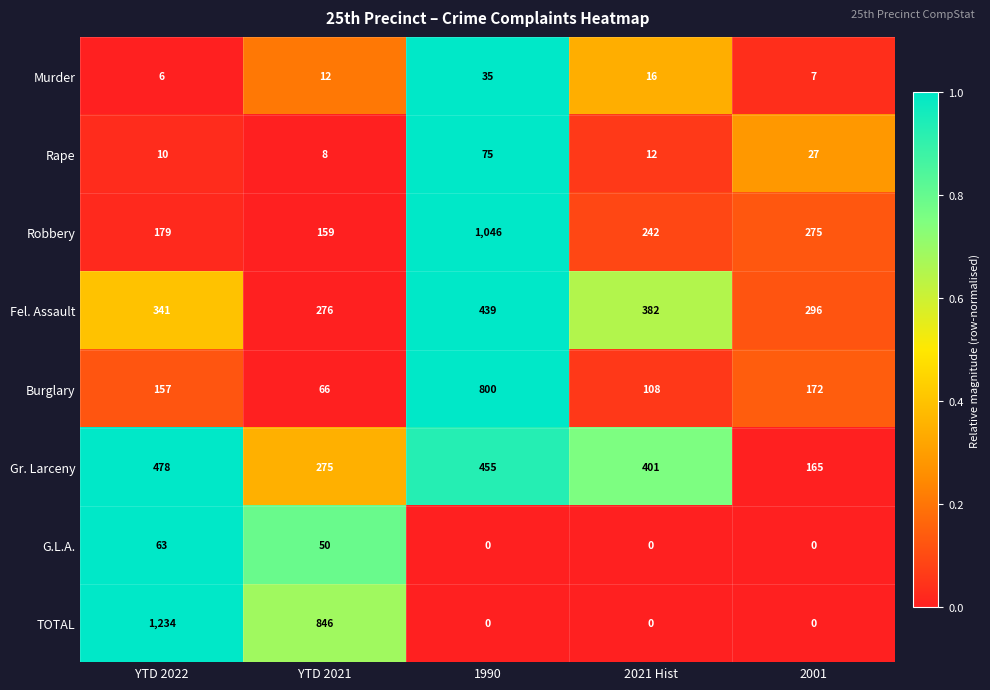

Rank the series at YTD 2021 from lowest to highest value.

Rape, Murder, G.L.A., Burglary, Robbery, Gr. Larceny, Fel. Assault, TOTAL